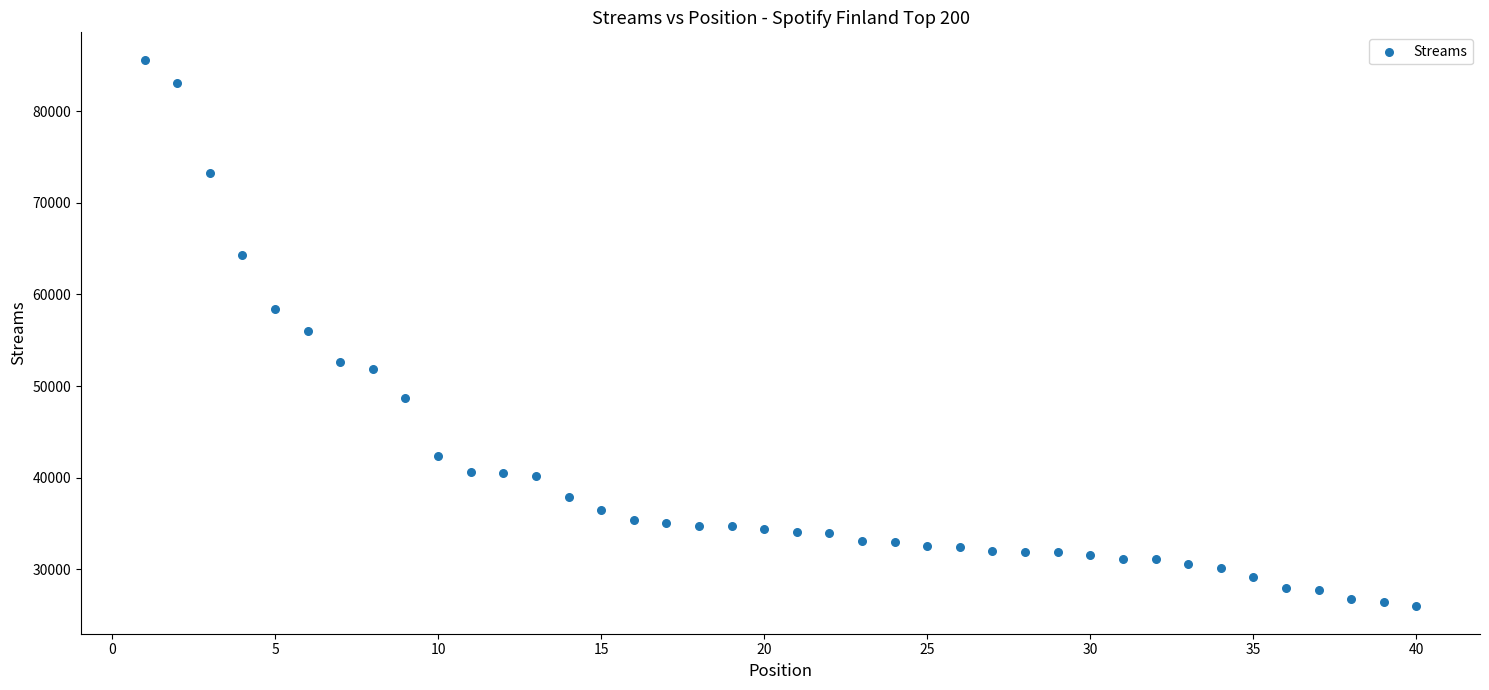

What is the range of Y values (max minus min)?

59677